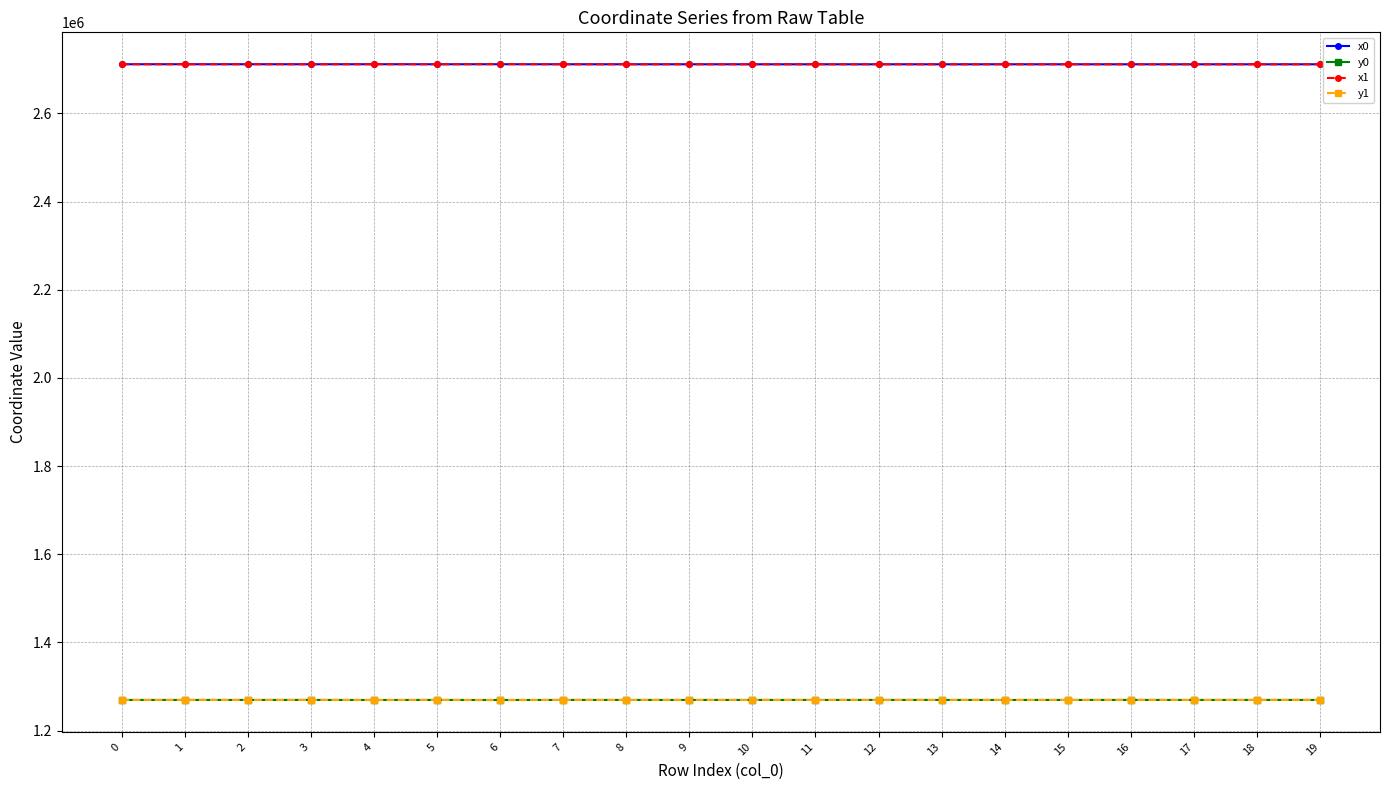

What are all the series names shown in the legend?

x0, y0, x1, y1